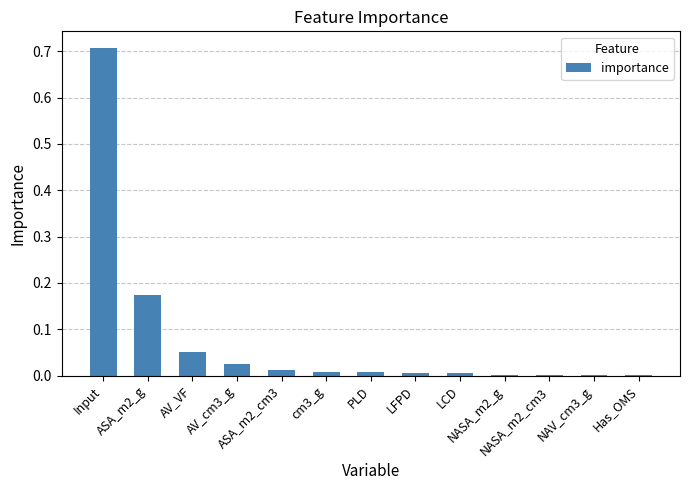

What is the sum of all values?

1.0